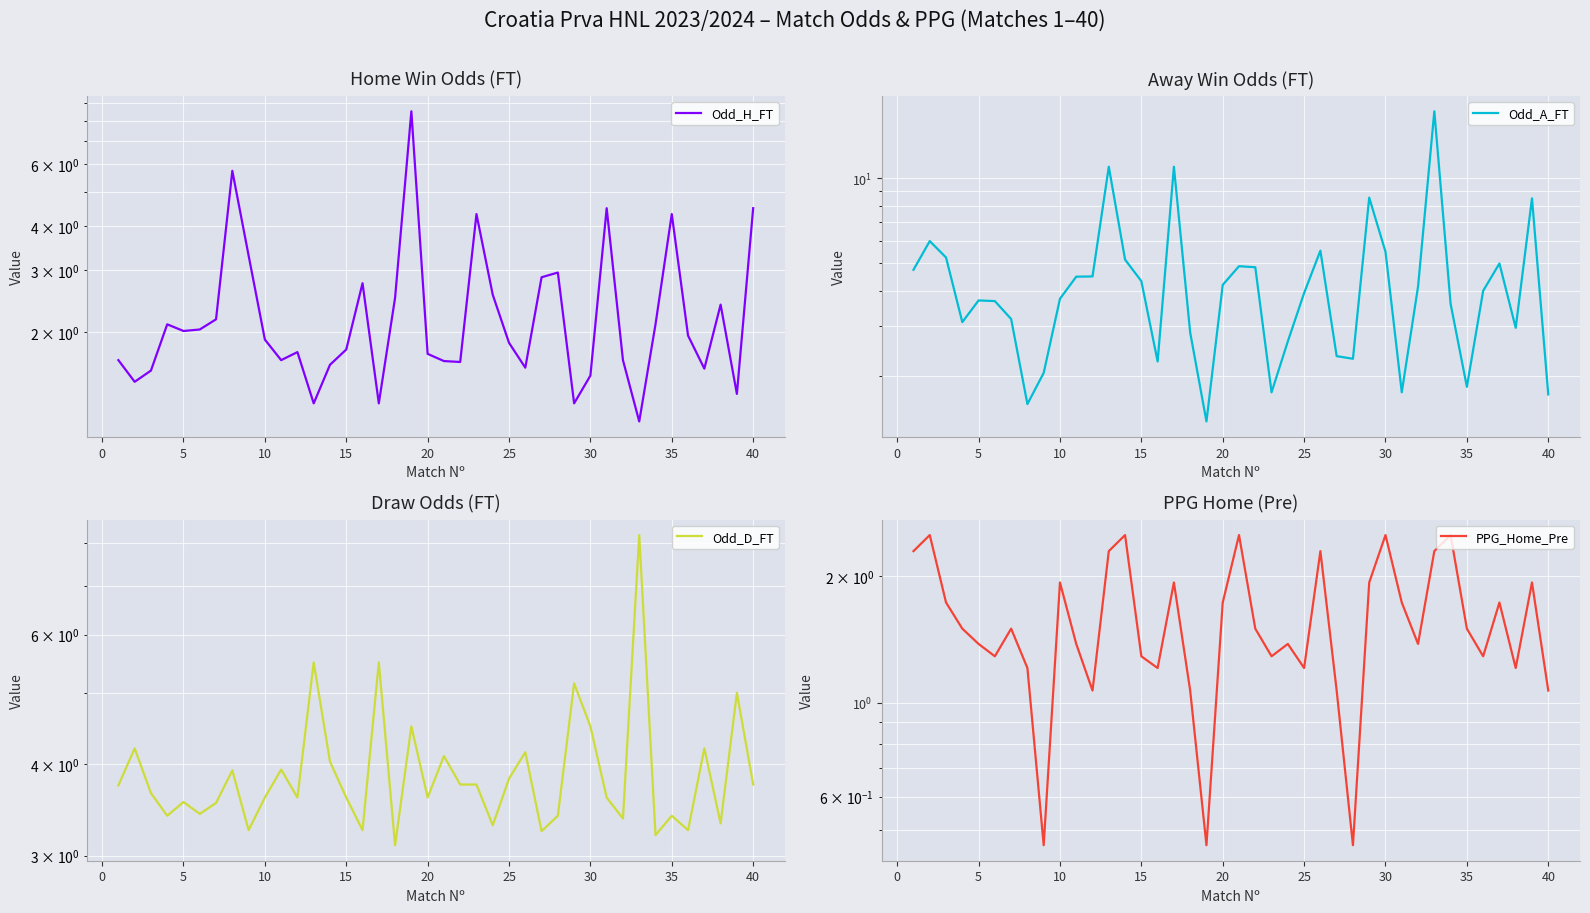

True or false: Odd_D_FT and Odd_H_FT intersect in this chart.

True